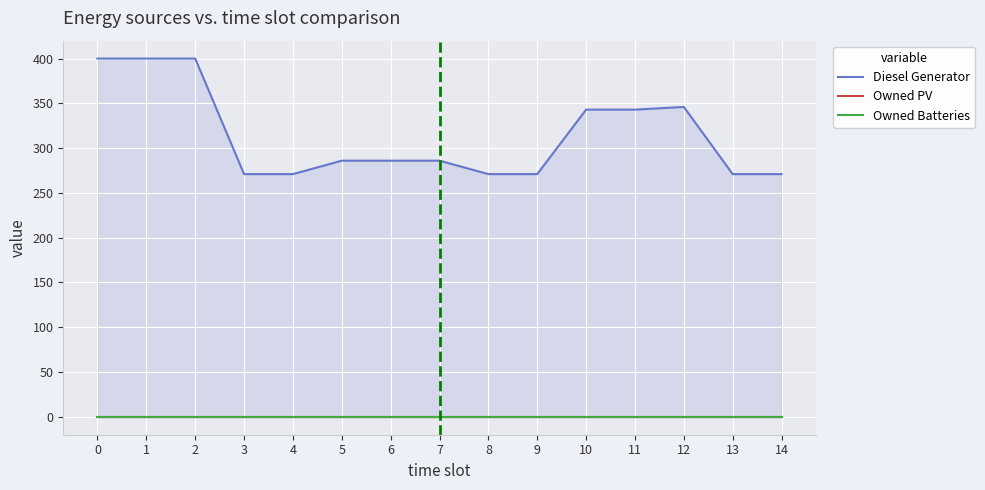

The Owned PV series shows 0 at 14. True or false?

True